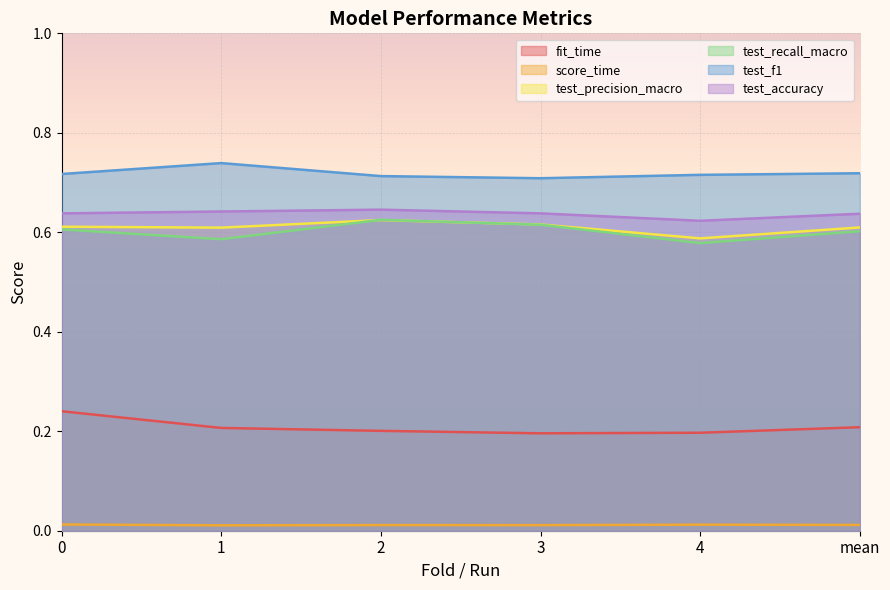

The value of fit_time at mean is 0.3. True or false?

False